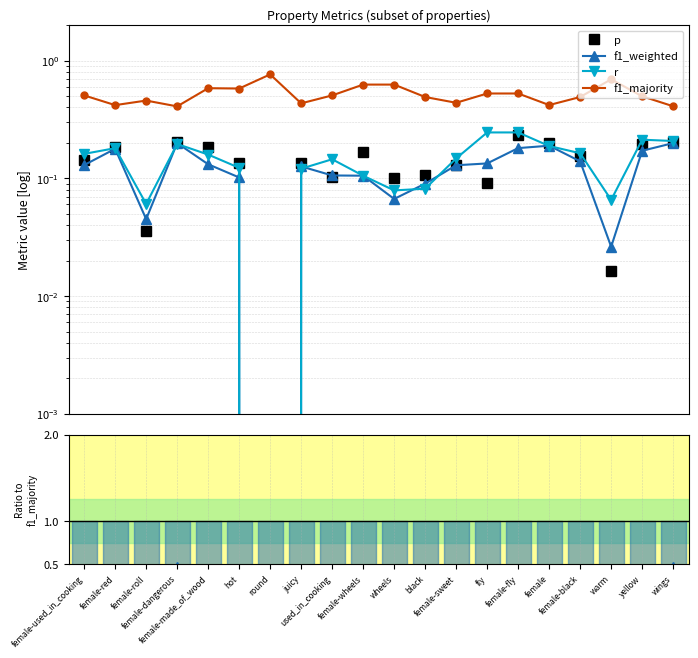

What is the difference between the r values at round and yellow?

0.2